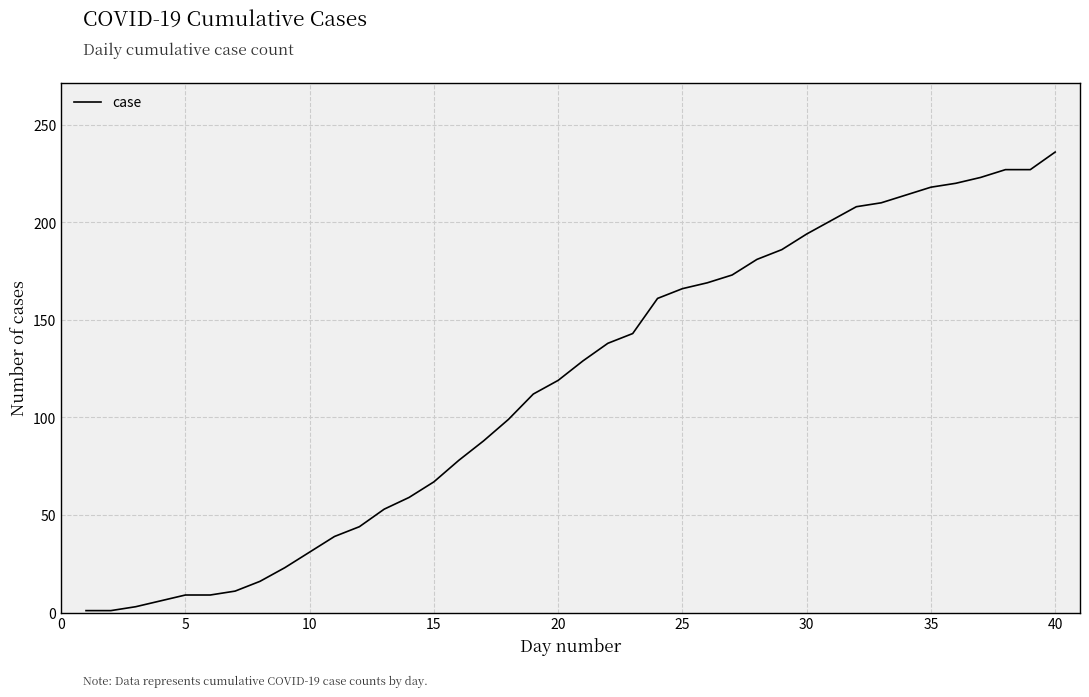

What is the difference between the maximum and minimum values?

235